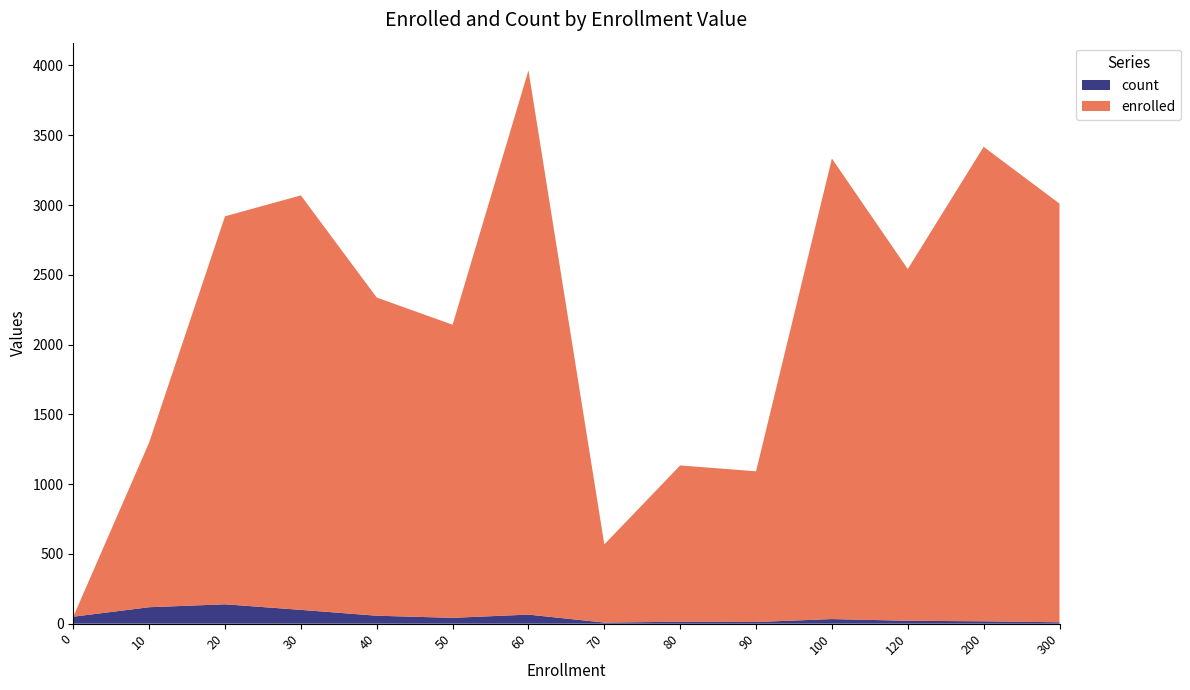

Reading right to left, extract all data points from this chart.

enrolled: 3000	3400	2520	3300	1080	1120	560	3900	2100	2280	2970	2780	1180	0
count: 10	17	21	33	12	14	8	65	42	57	99	139	118	50